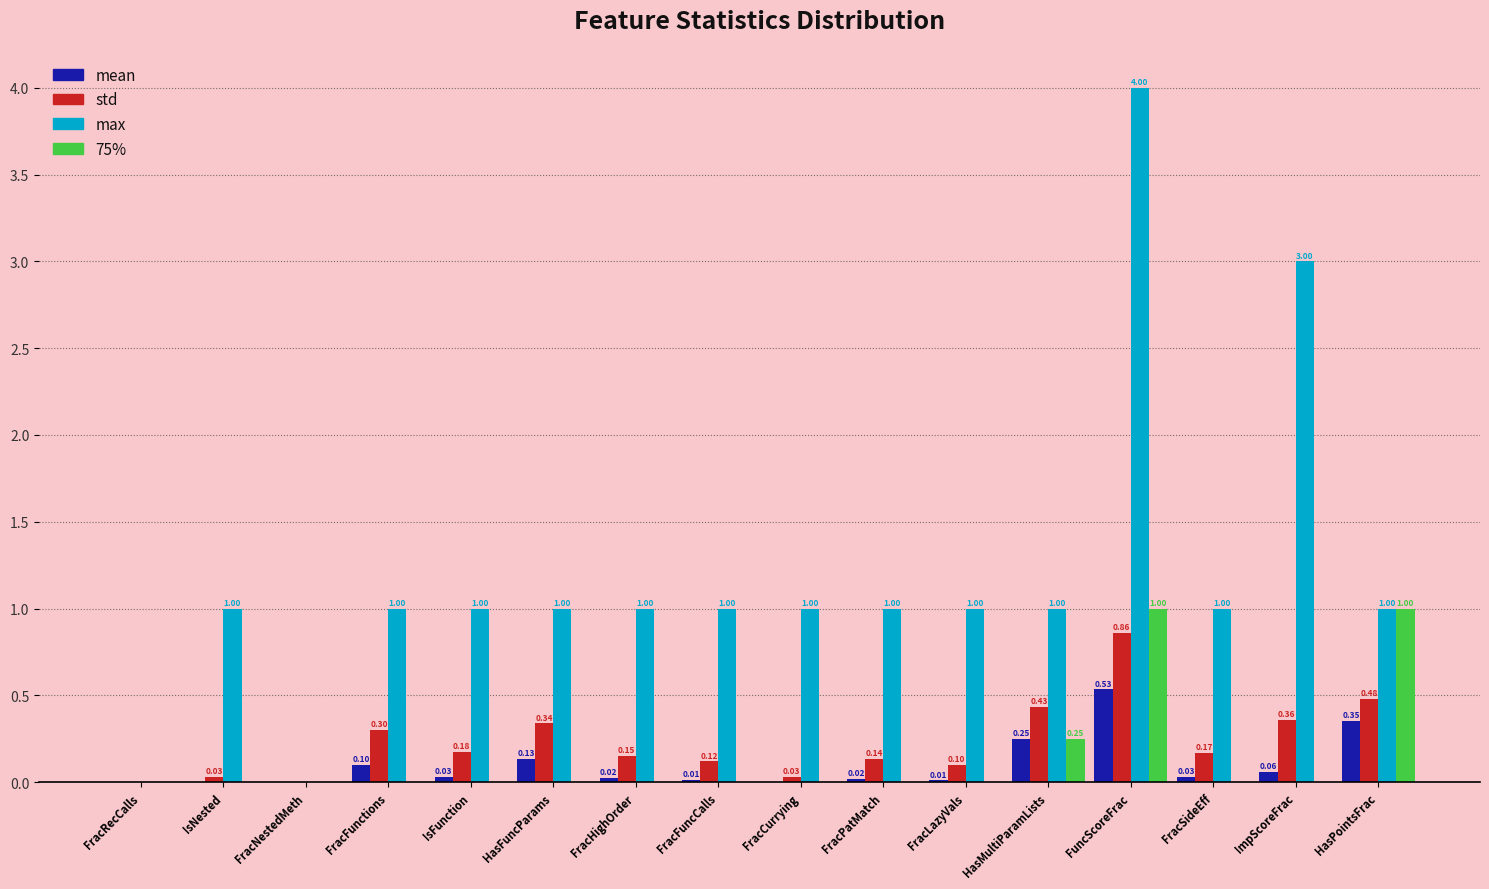

Read the max value at IsFunction.

1.0